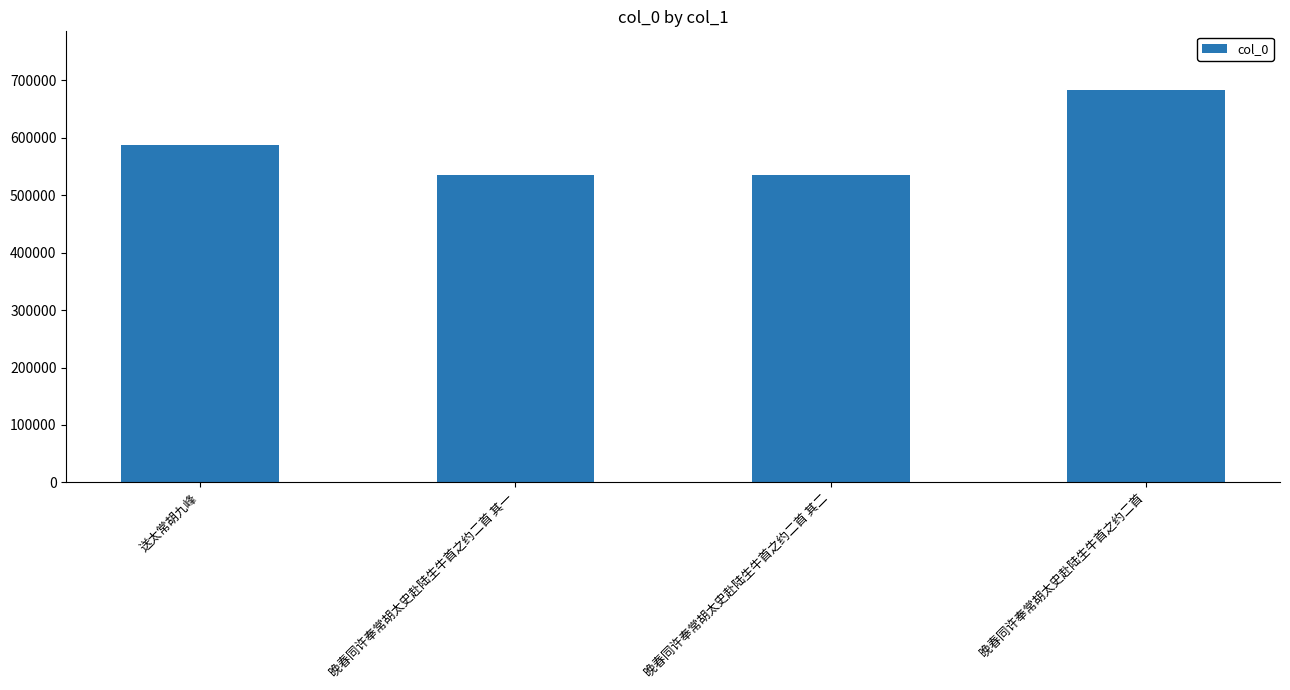

What is the difference between the second highest and minimum values?

51936